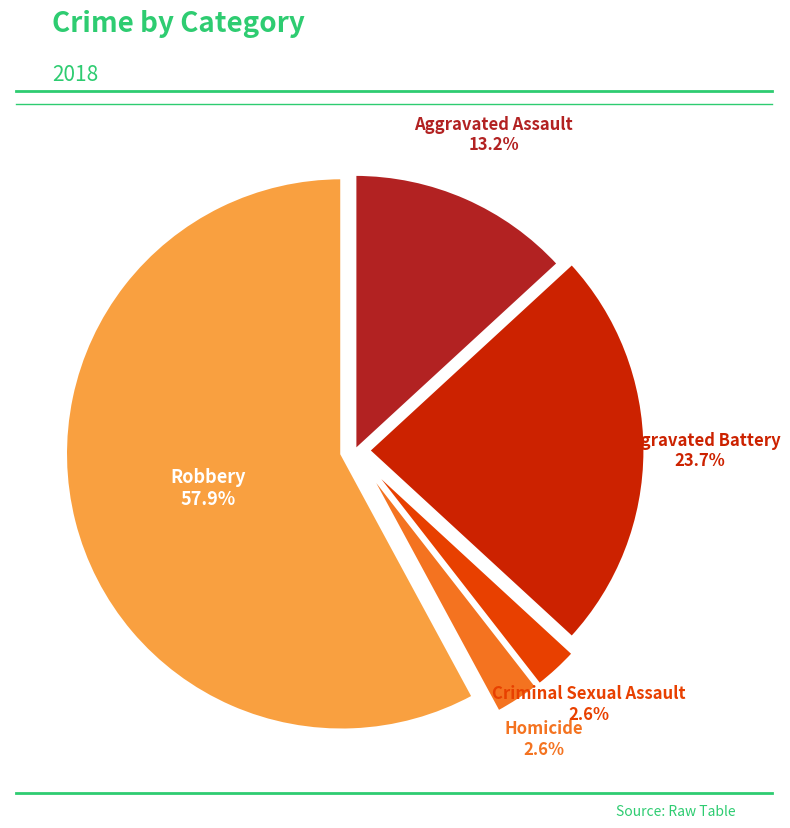

Is there a majority slice in this chart?

Yes